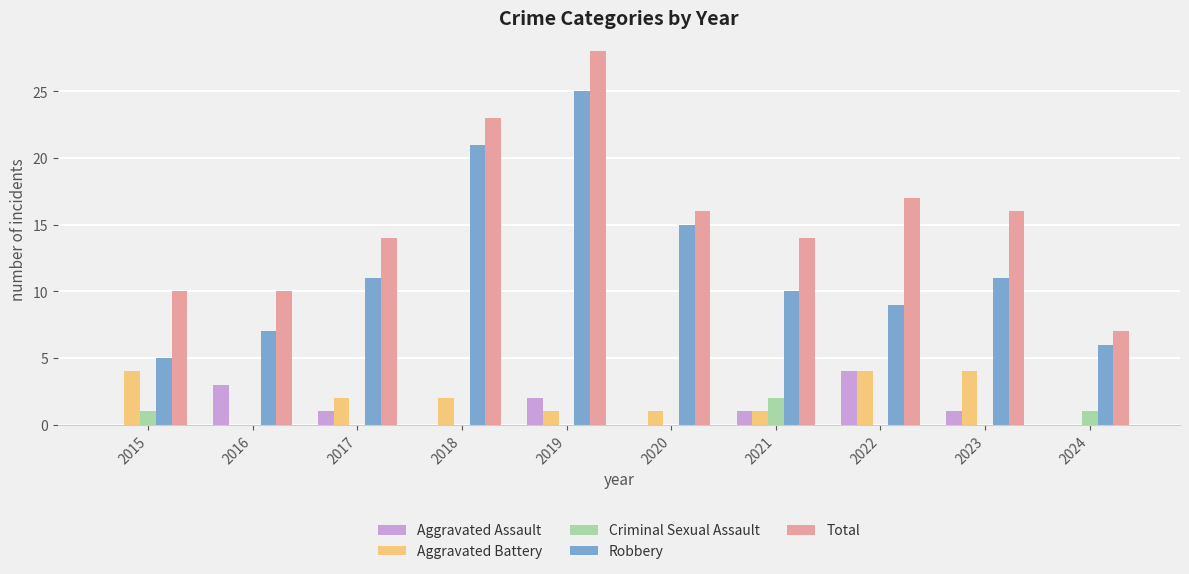

What is the sum of the Robbery values at 2015 and 2020?

20